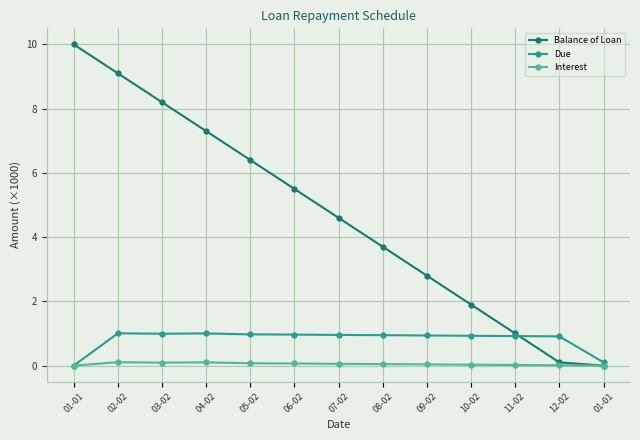

Which label corresponds to the largest value in the chart?

01-01